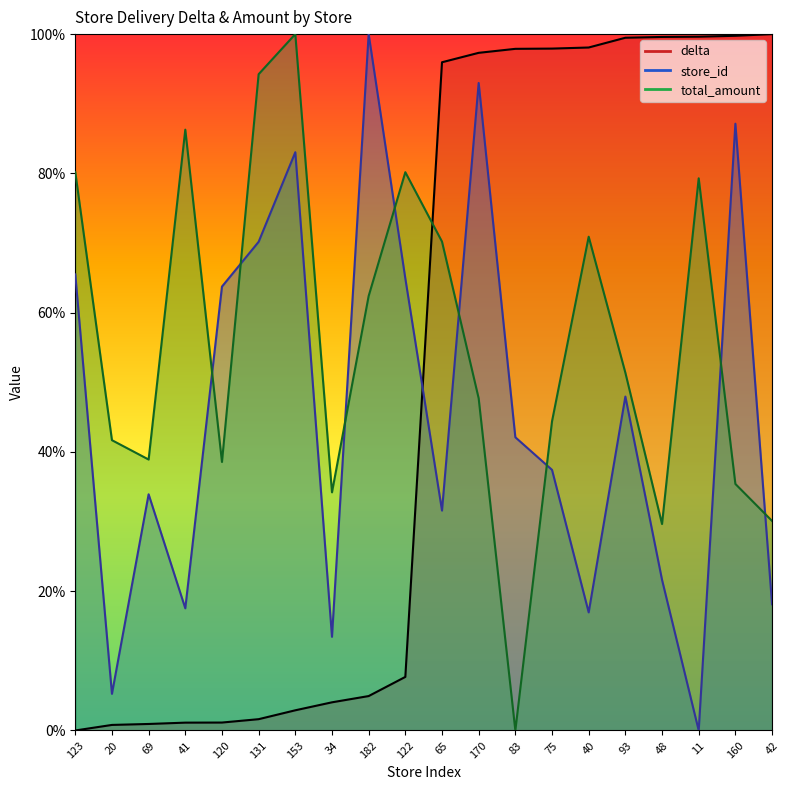

Between 65 and 42, which is larger?

65